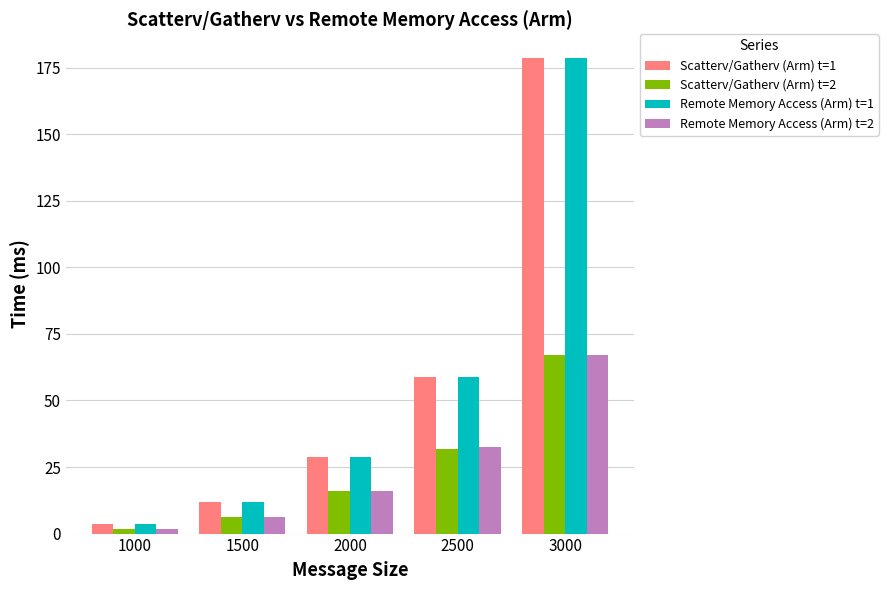

At how many categories does at least one series exceed 132?

1